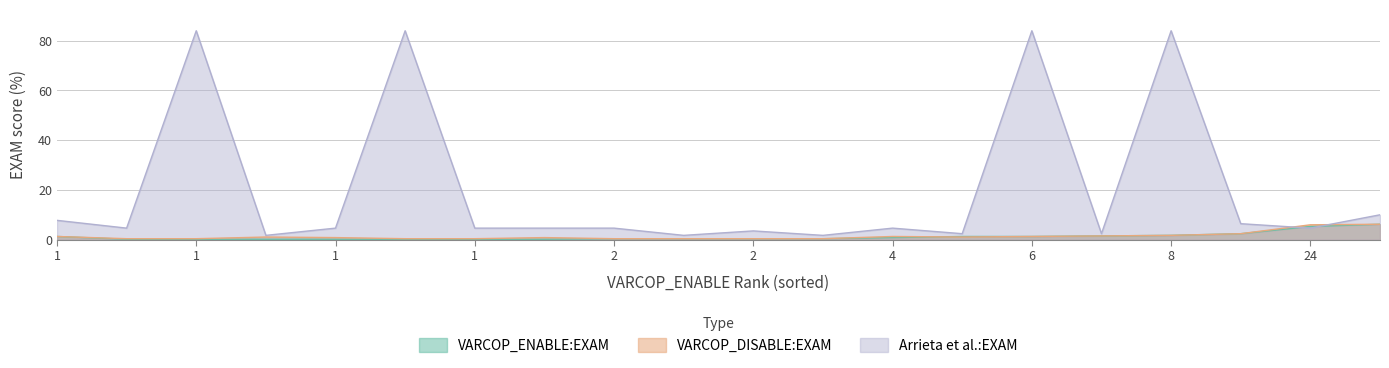

Where is VARCOP_ENABLE:EXAM nearest to the value 3?

11